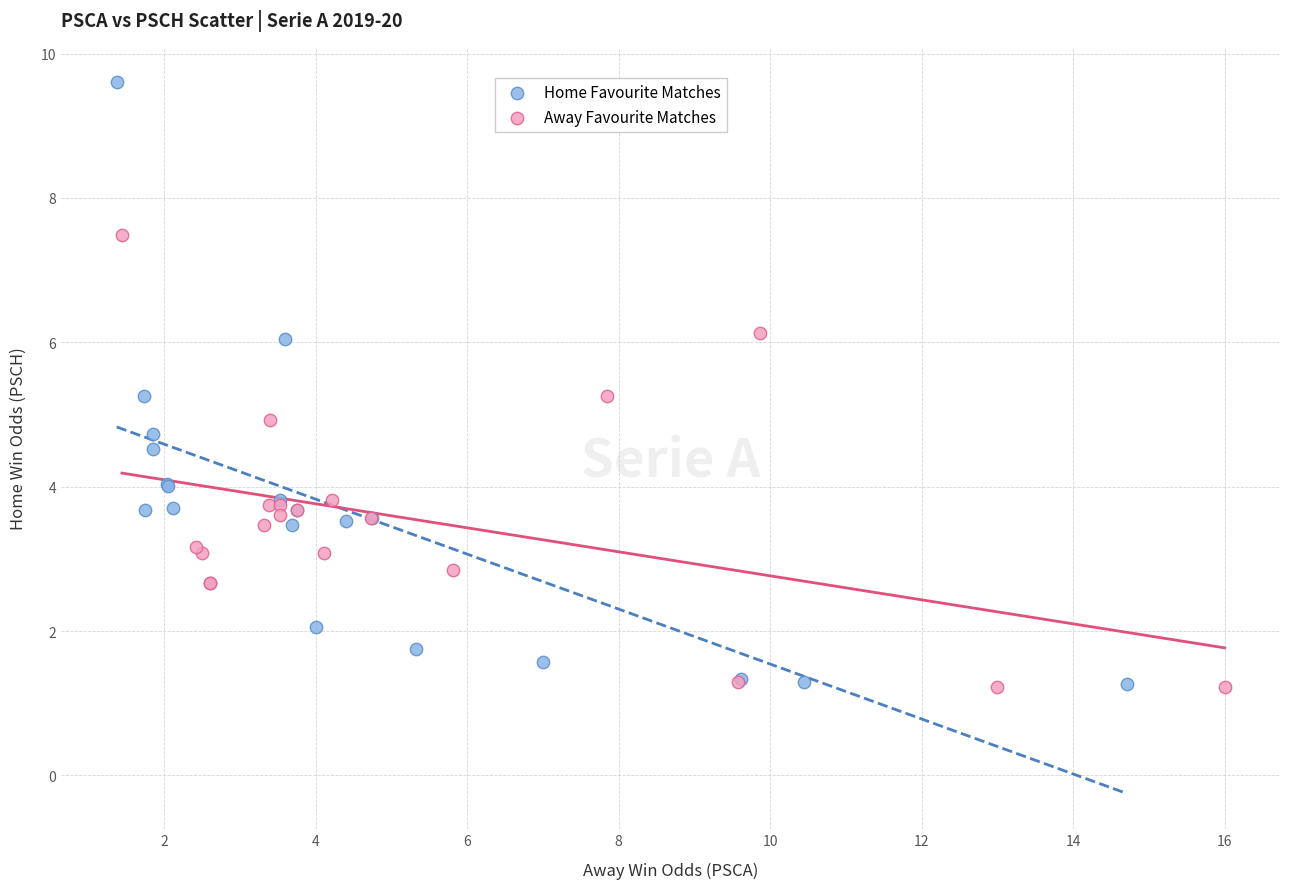

Which series has the widest spread of Y values?

Home Favourite Matches